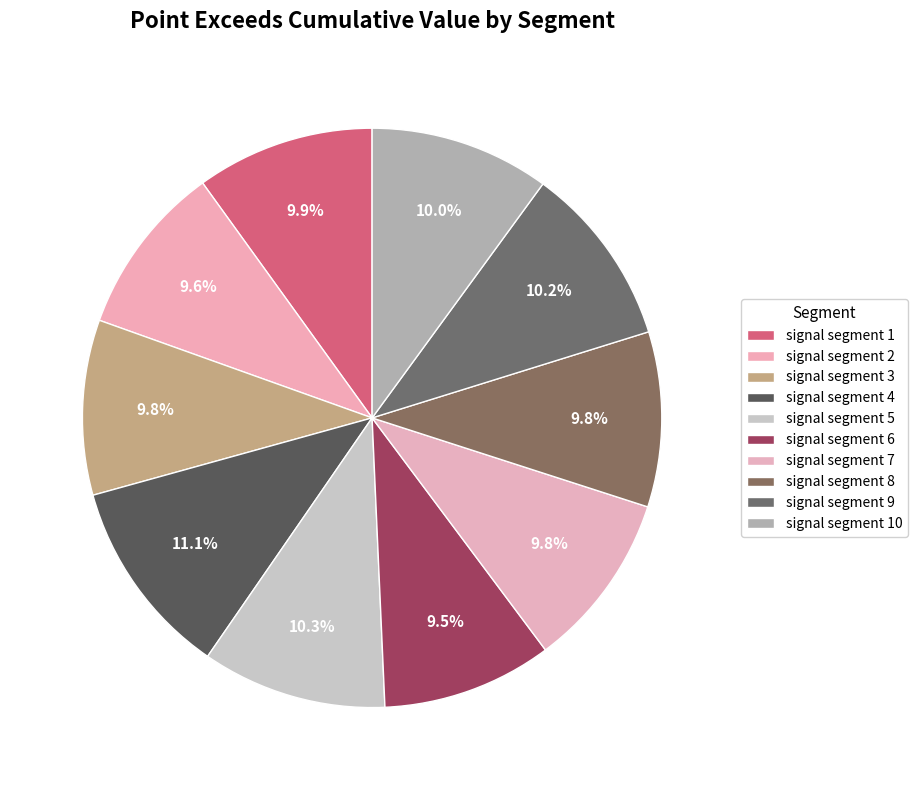

Is the sum of signal segment 1 and signal segment 9 greater than half?

No